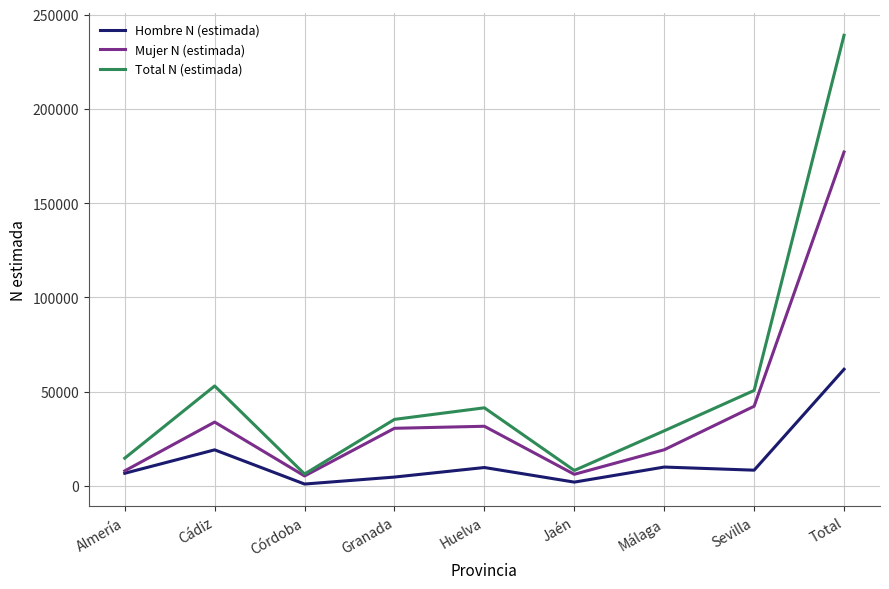

Between Huelva and Total, which series saw the biggest shift?

Total N (estimada)